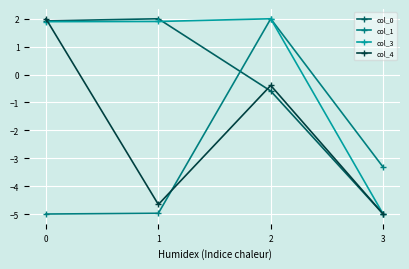

How many intersections are there between col_1 and col_0?

1